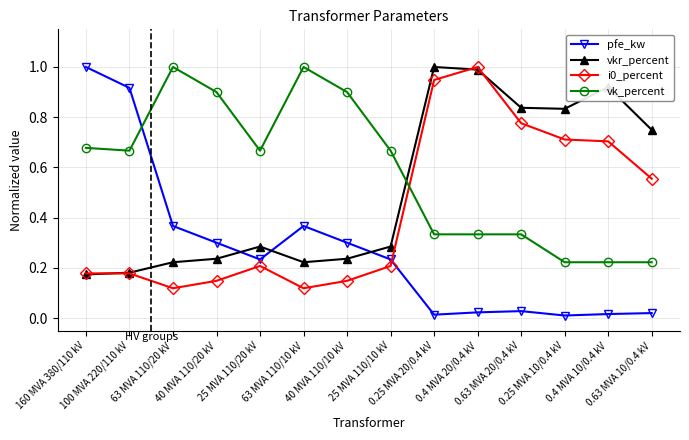

At which category is the sum across all series the highest?

0.4 MVA 20/0.4 kV